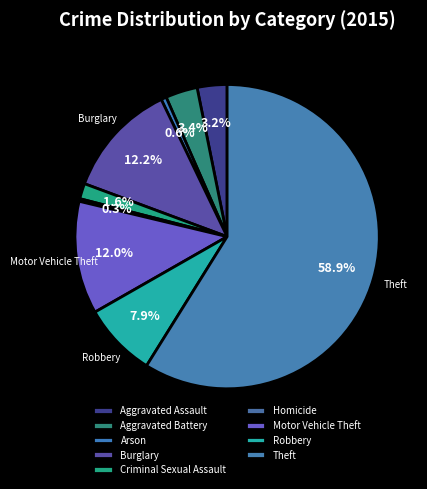

To the nearest percent, what is the difference between the largest and smallest slice percentages?

59%